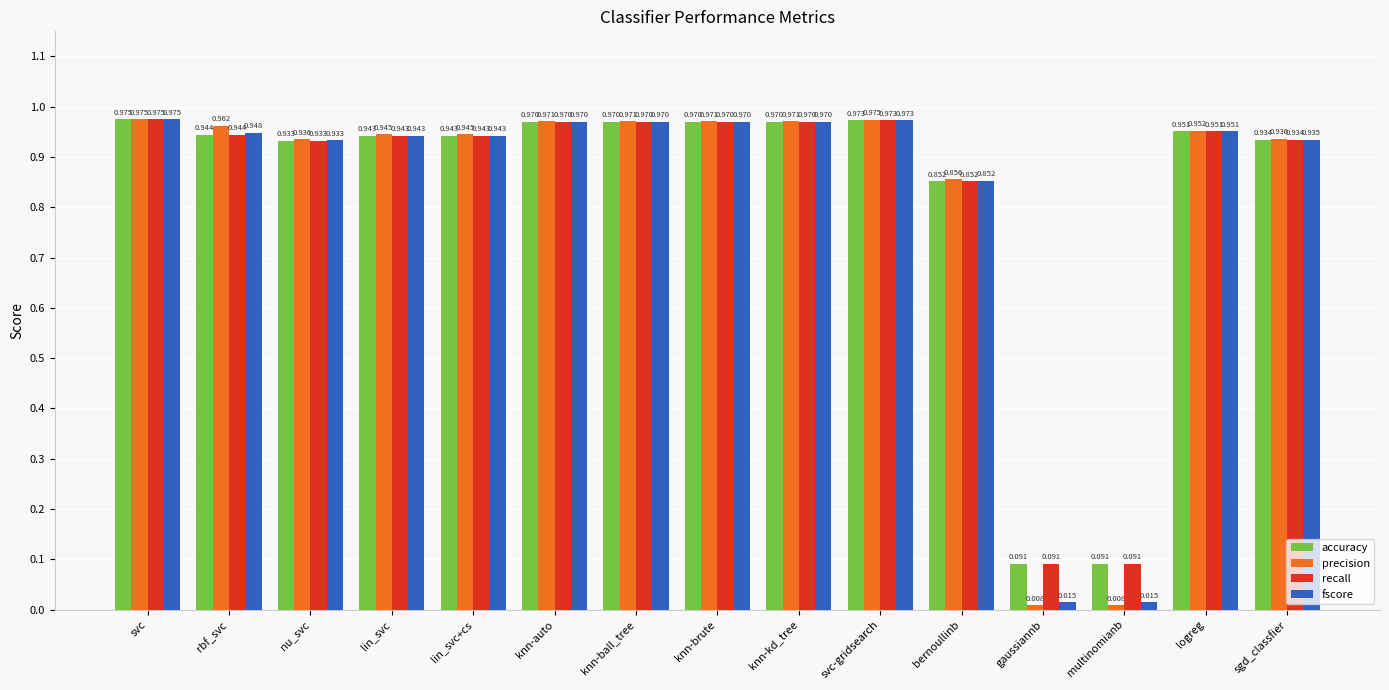

At which category is the sum across all series the highest?

svc